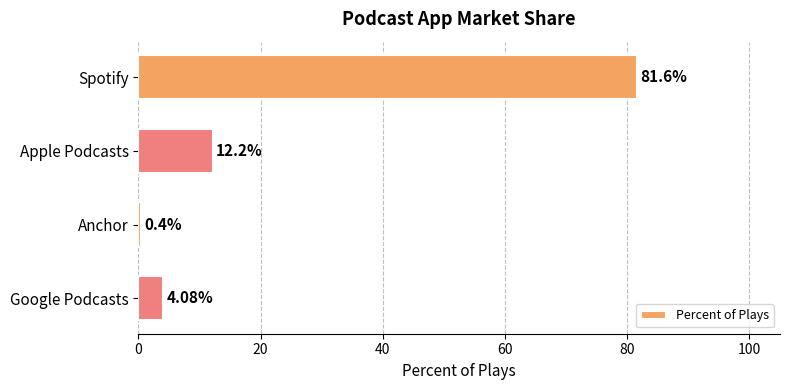

What is the difference between the maximum and minimum values?

81.2